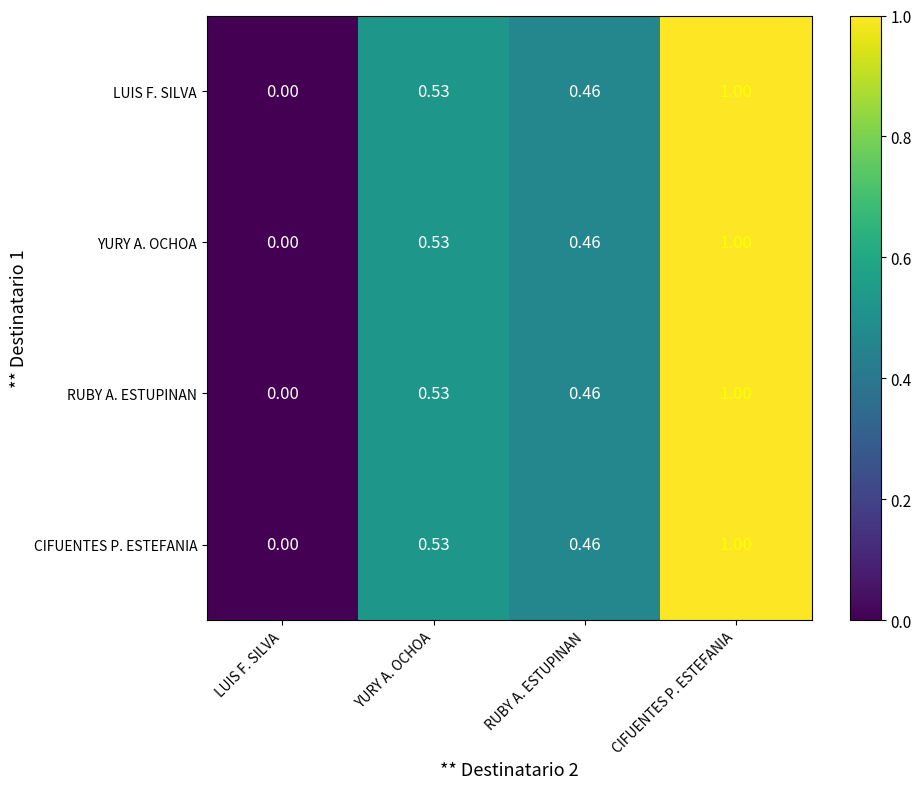

Rank the categories by LUIS F. SILVA value from highest to lowest.

CIFUENTES P. ESTEFANIA, YURY A. OCHOA, RUBY A. ESTUPINAN, LUIS F. SILVA